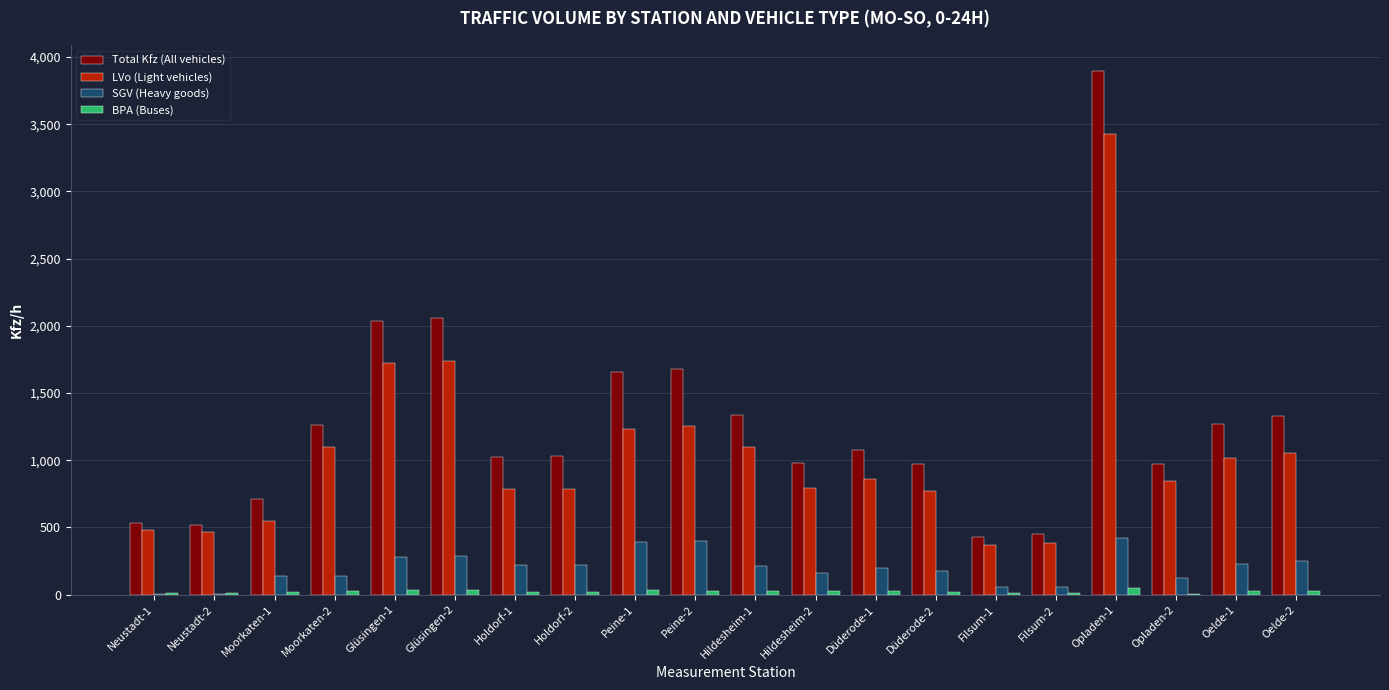

What is the maximum value for Total Kfz (All vehicles)?

3894